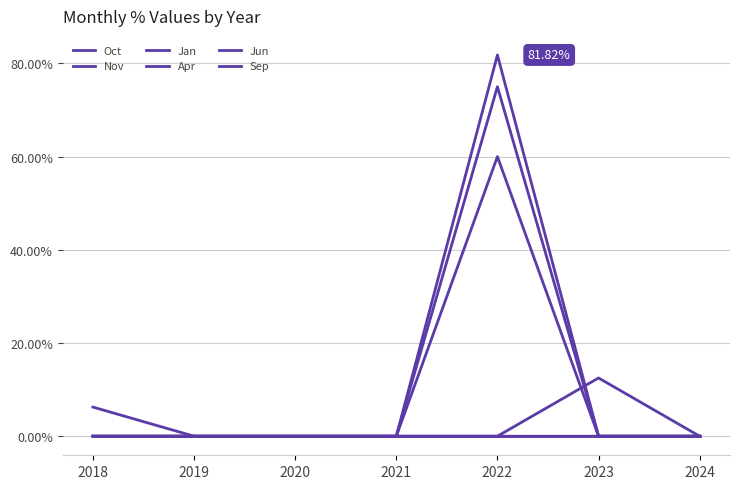

True or false: Jan and Oct cross at least once.

False